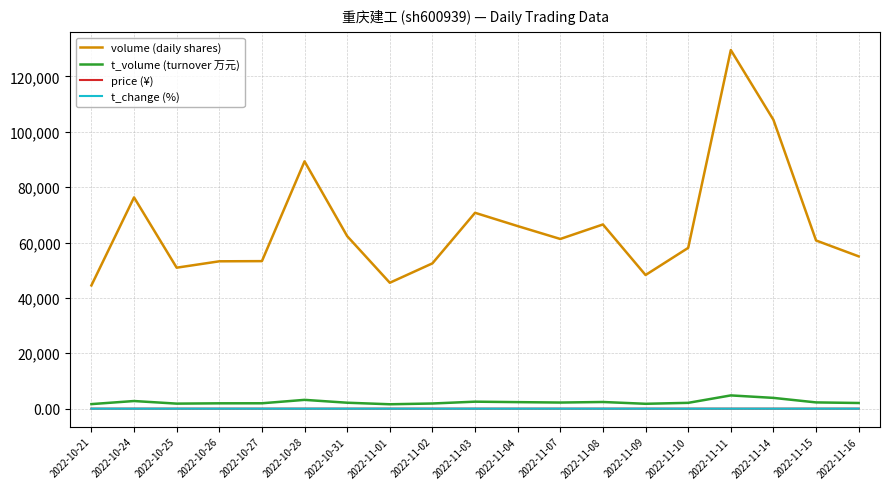

What position from the right is 2022-11-09?

6